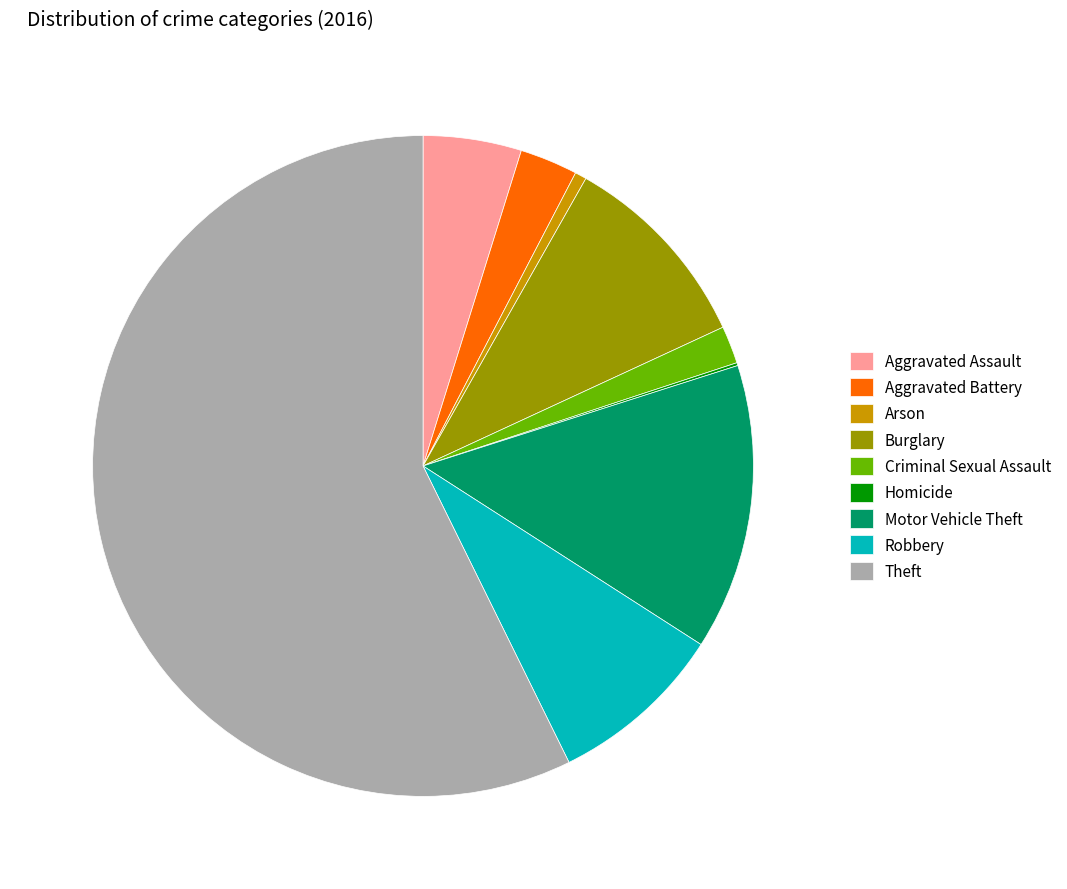

Which slice is the largest?

Theft